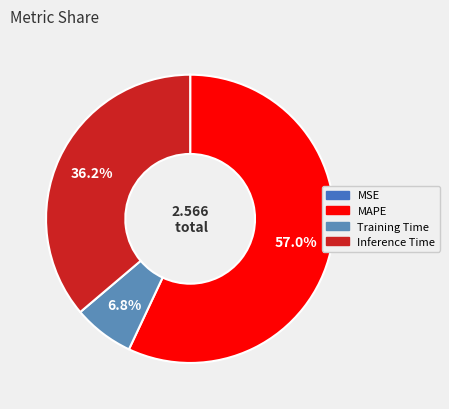

What percentage do Inference Time and Training Time together represent?

43.0%